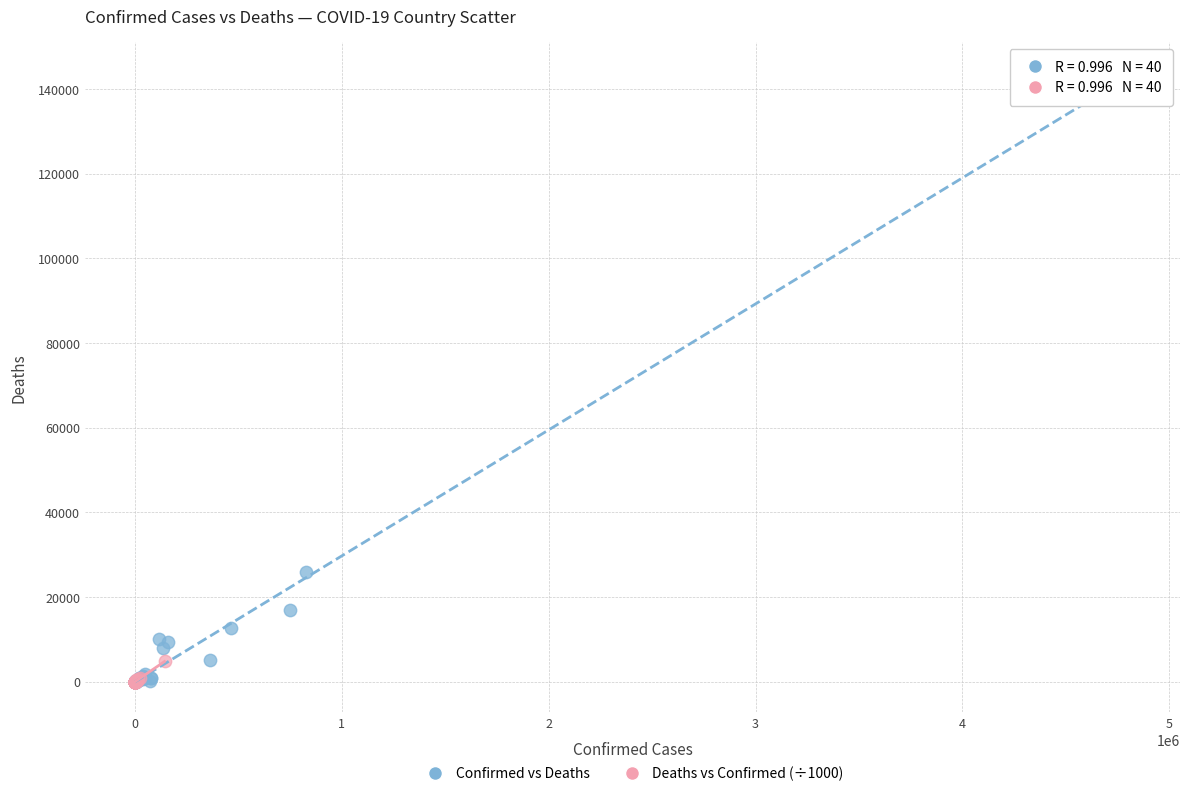

Which series contains the highest Y value?

Confirmed vs Deaths